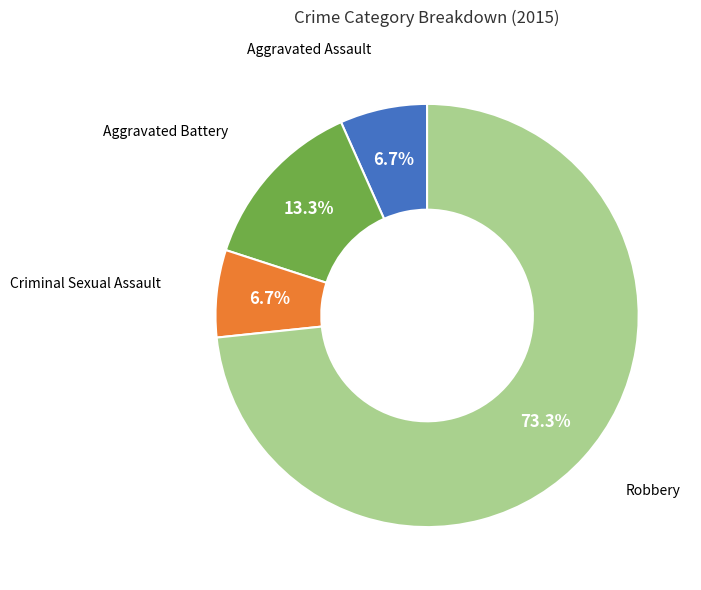

To the nearest percent, what percentage of the pie is Aggravated Battery?

13%